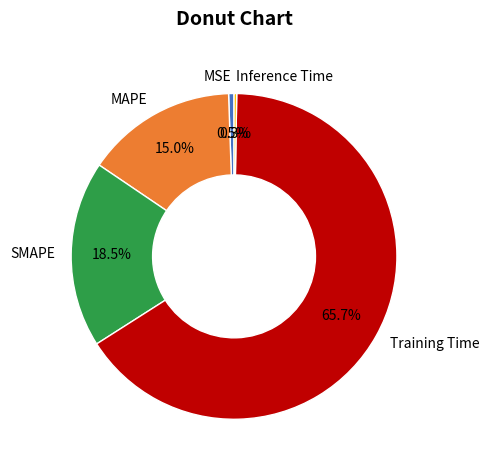

Combined, do Training Time and SMAPE account for over 50%?

Yes